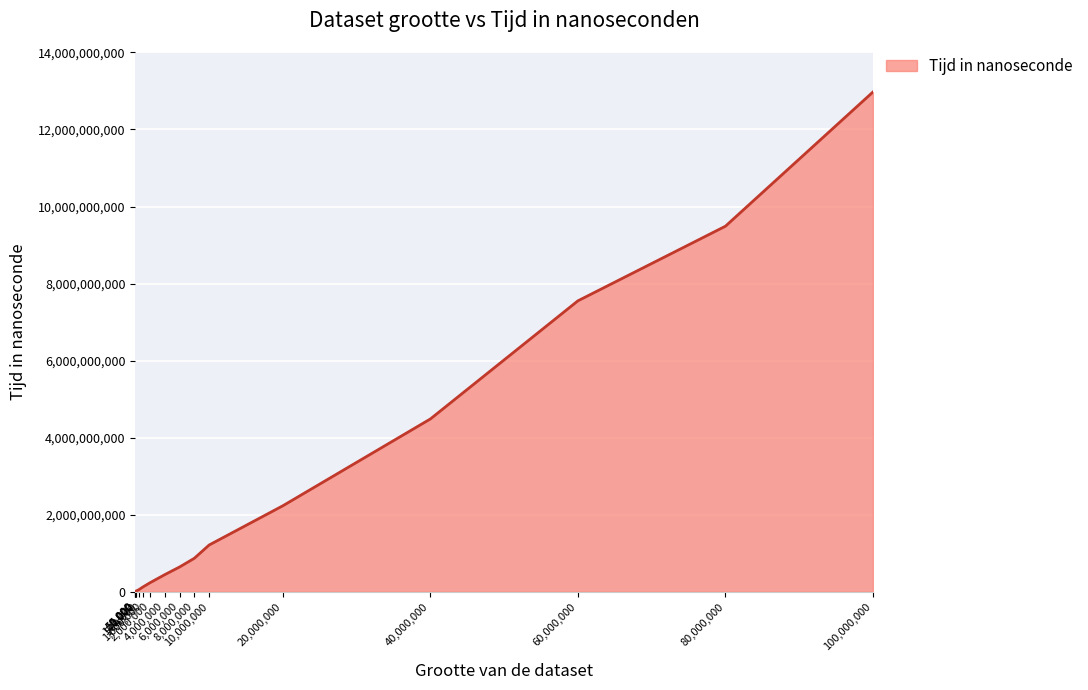

What is the minimum value shown in the chart?

531042